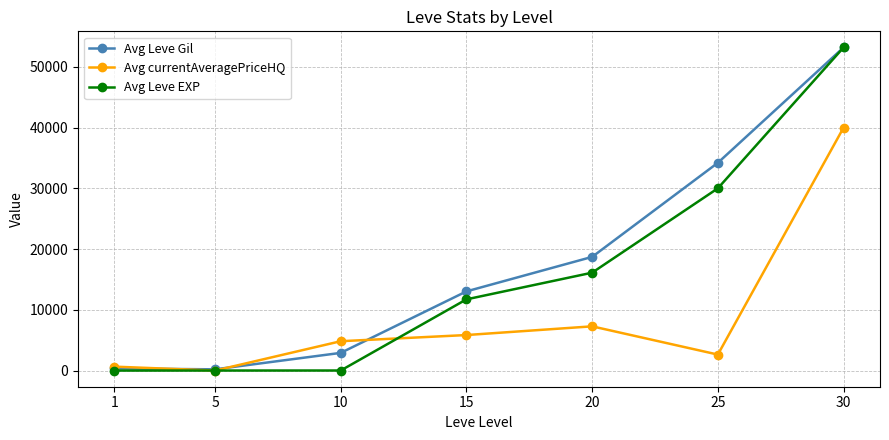

How many data points in Avg Leve EXP are above 11728?

4